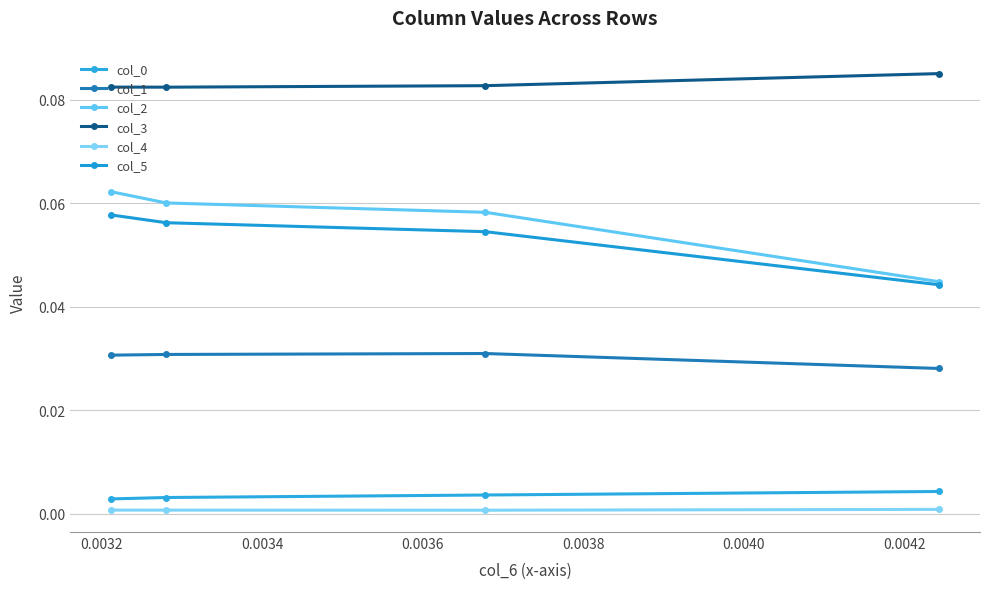

Count the number of categories in the chart.

4